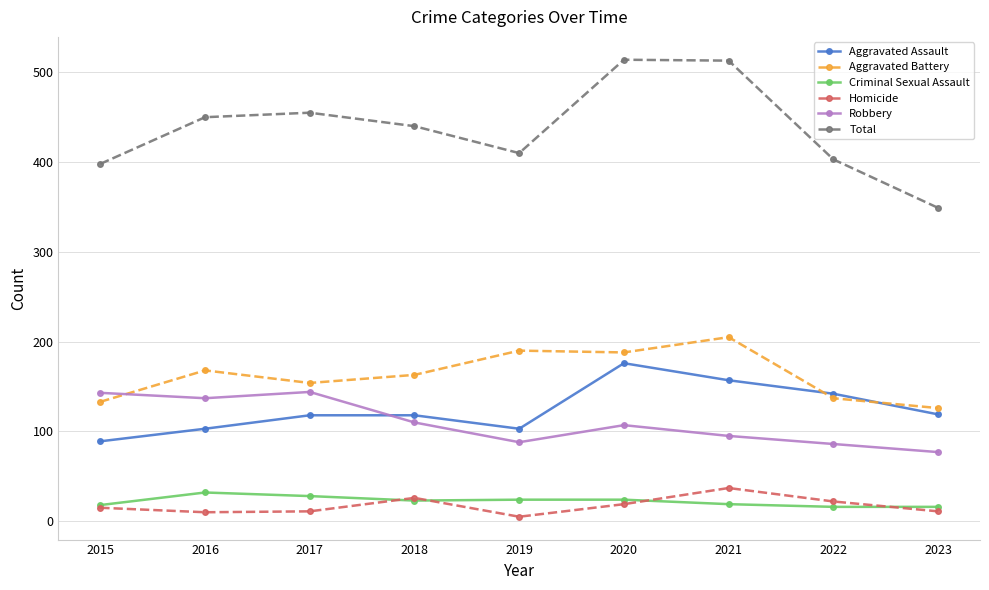

What is the difference between the highest and lowest values at 2020?

495